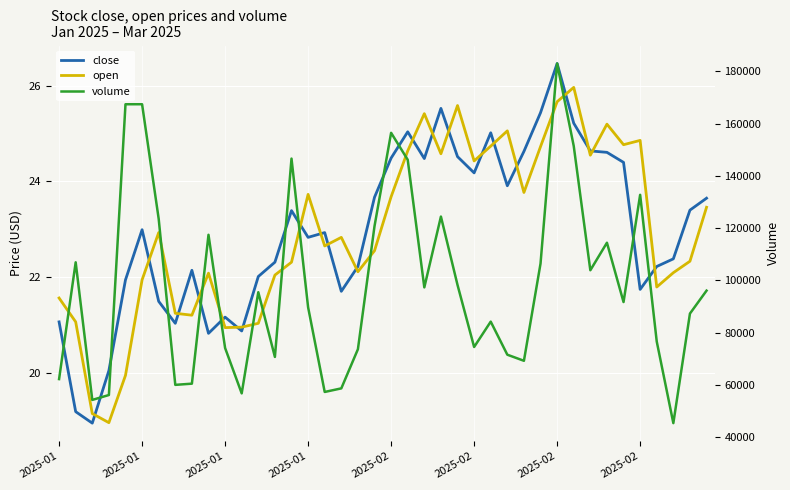

How many values in the volume series exceed 95433?

19